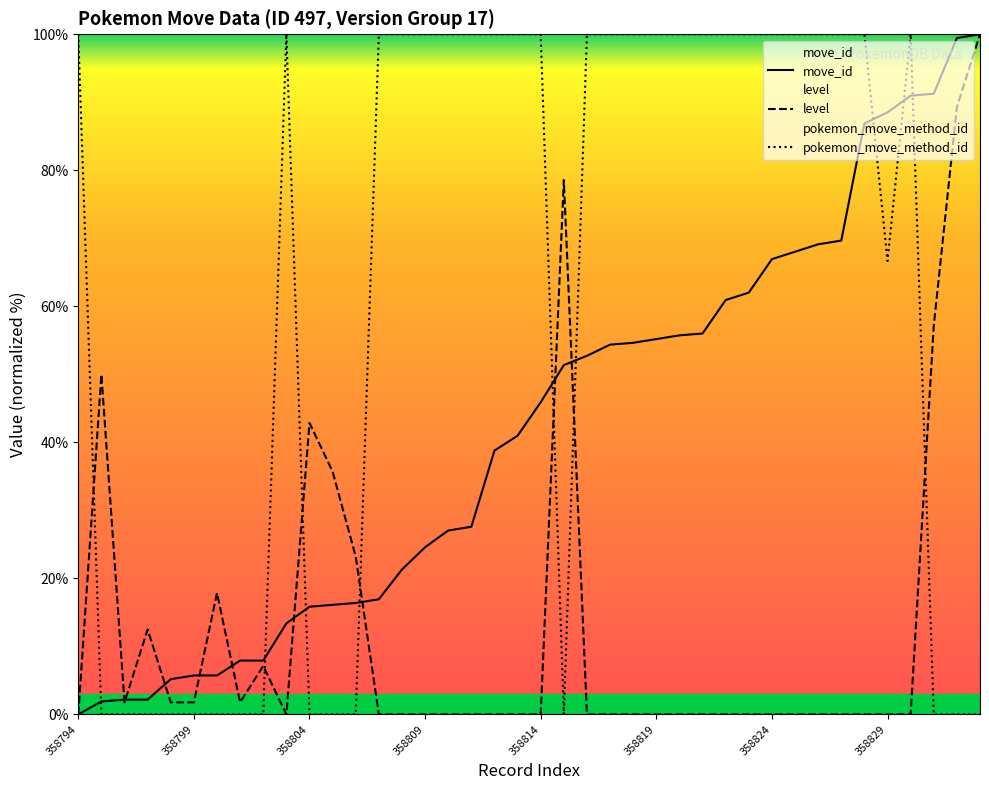

How many data points does each series have?

40